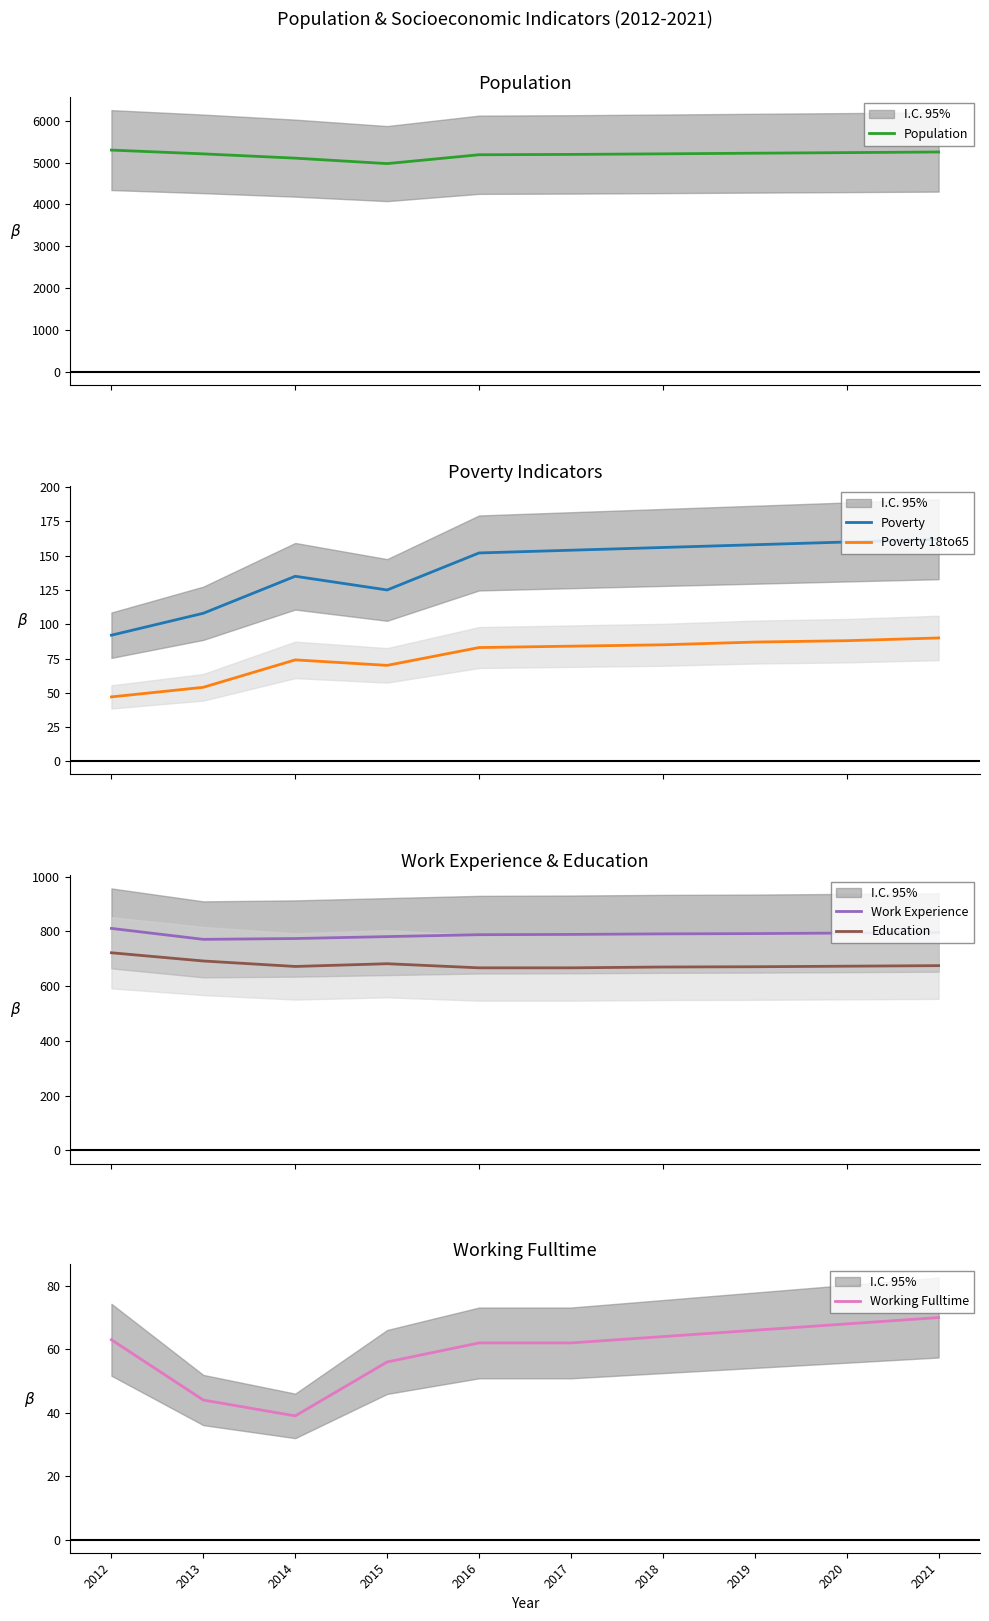

List the labels in order of Education value, largest first.

2012, 2013, 2015, 2021, 2020, 2014, 2019, 2018, 2016, 2017